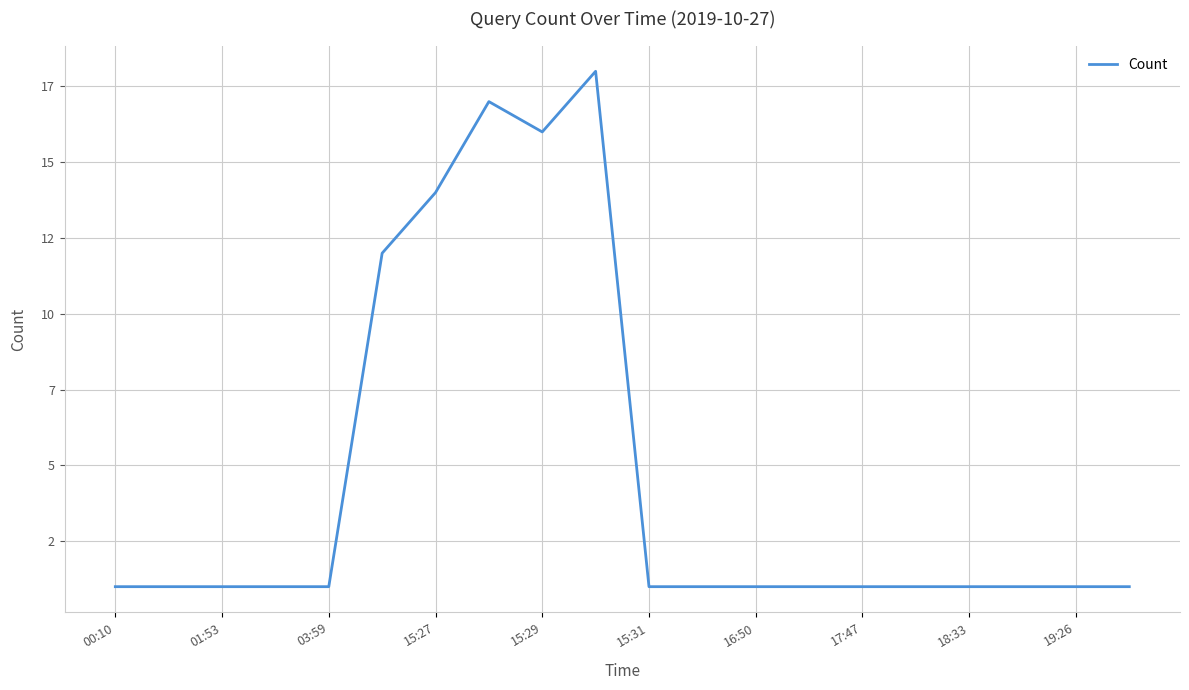

At which category does the chart reach its minimum across all series?

00:10